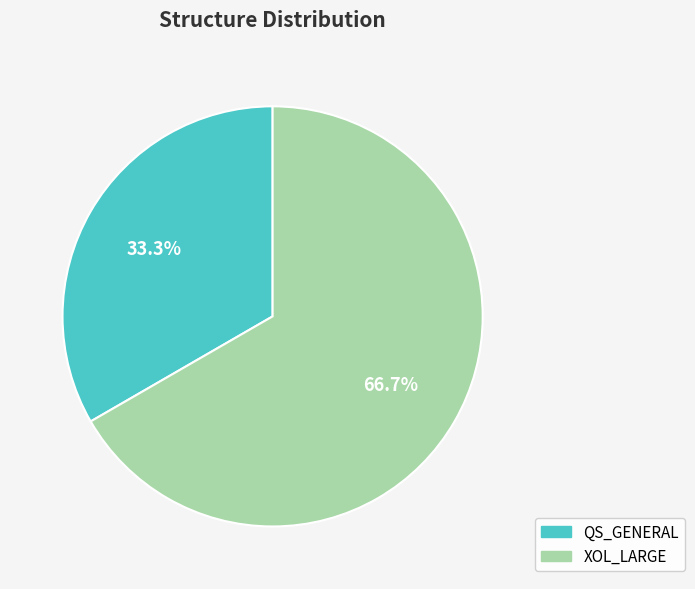

To the nearest percent, what is the difference between the QS_GENERAL and XOL_LARGE slice percentages?

33%